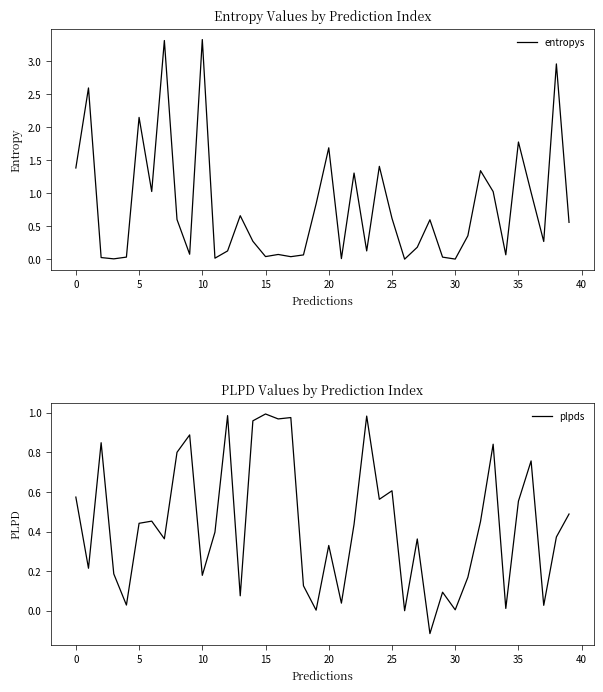

How many lines are shown in the chart?

2